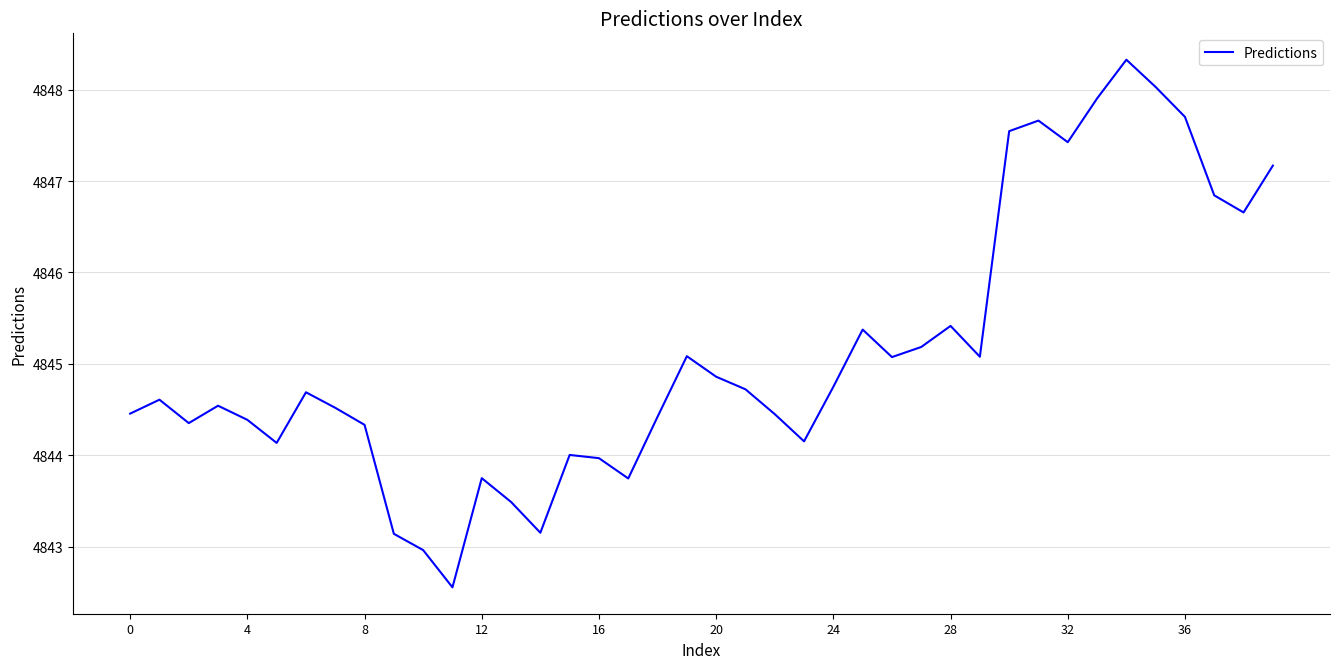

What is the greatest value displayed?

4848.3